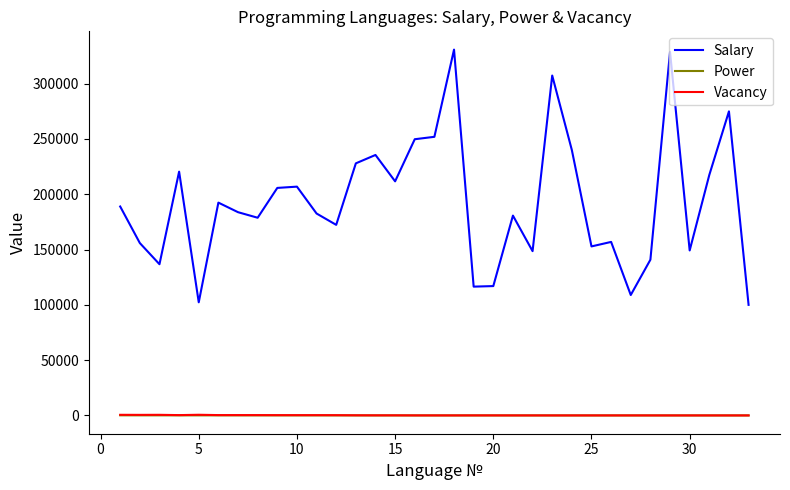

How many values in the Power series are below 6?

16